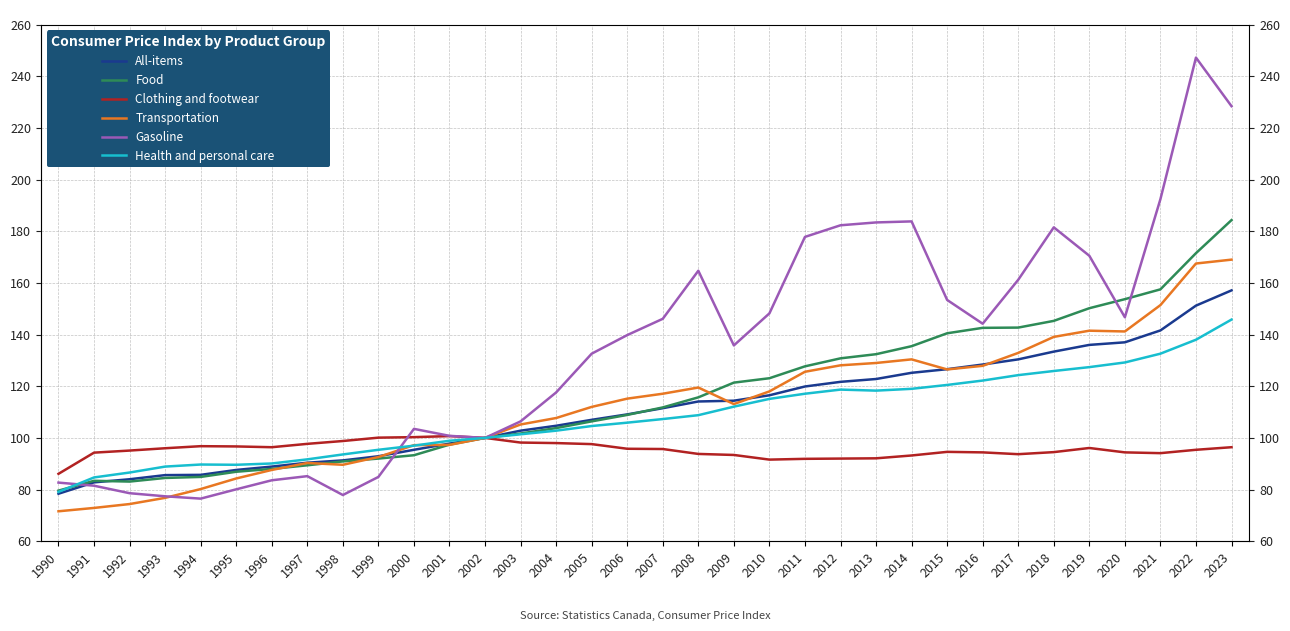

Which category has the lowest value across all series?

1990